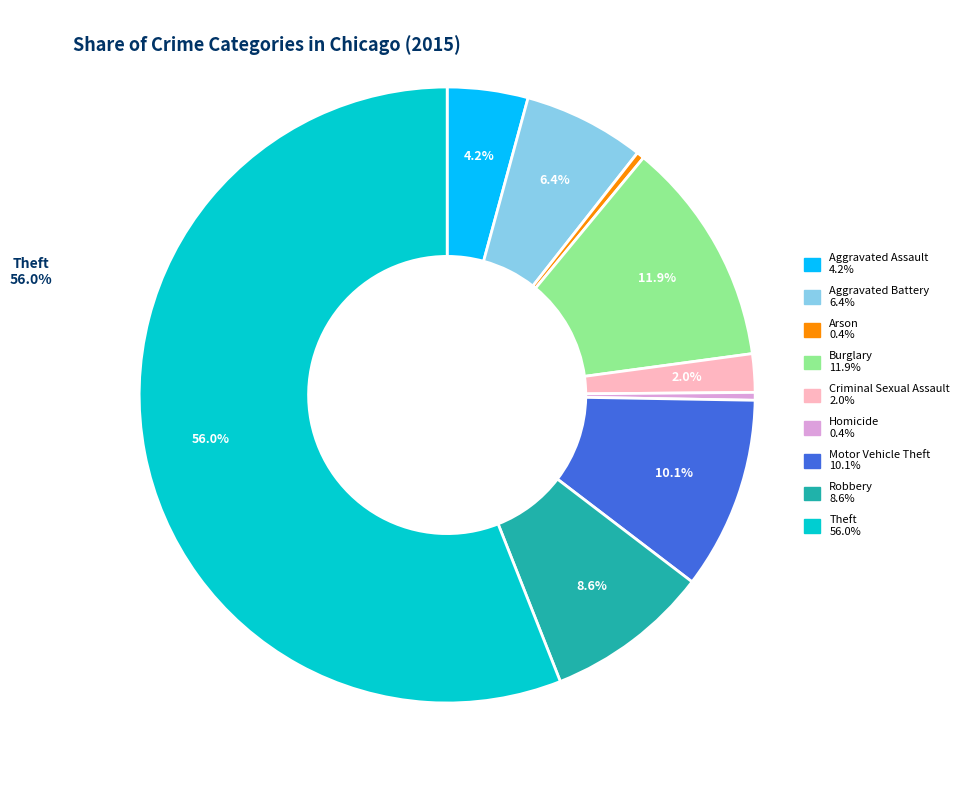

What is the ratio of the value at Aggravated Assault to the value at Arson?

10.6